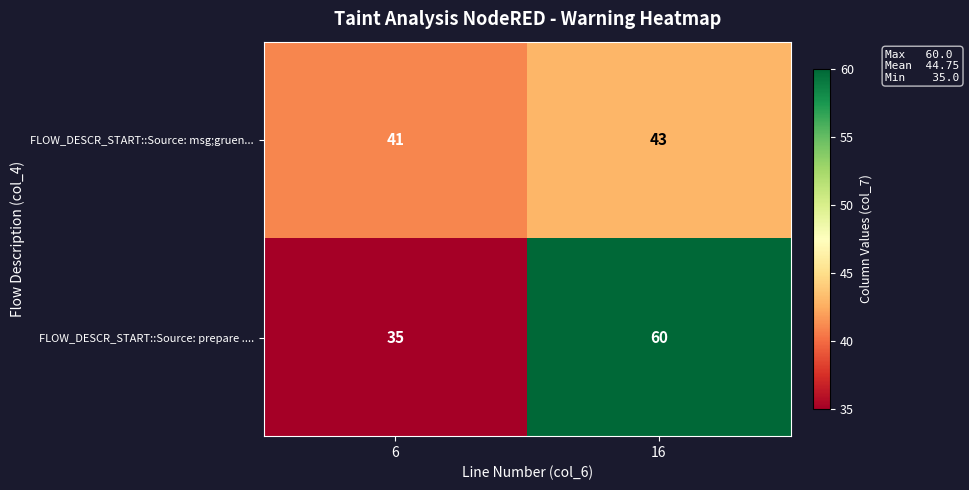

What is the difference between the highest and lowest values at 6?

6